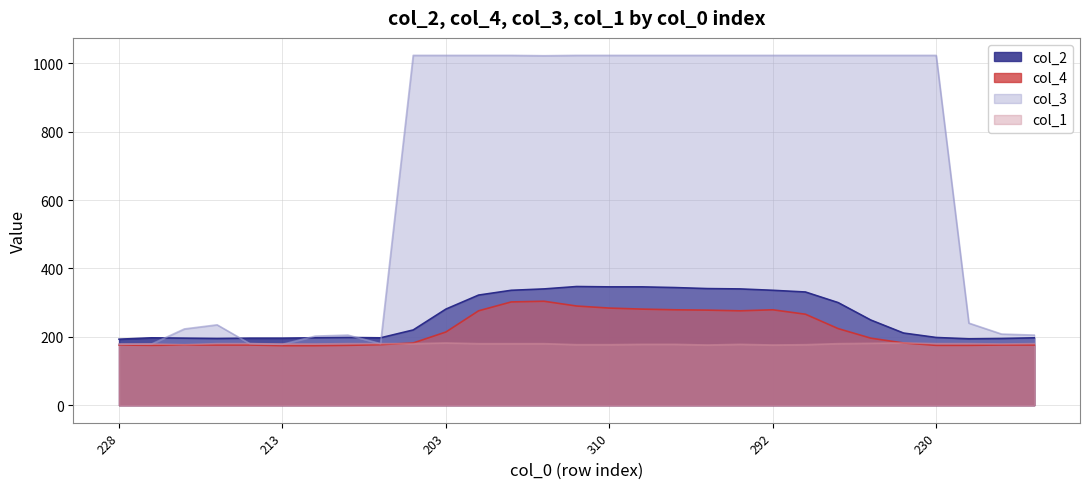

The value of col_3 at 304 is 1023. True or false?

True